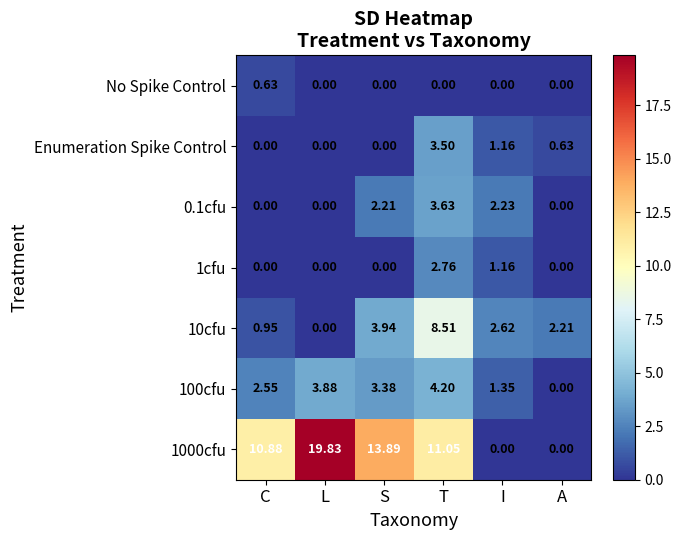

At which category is the sum across all series the highest?

T